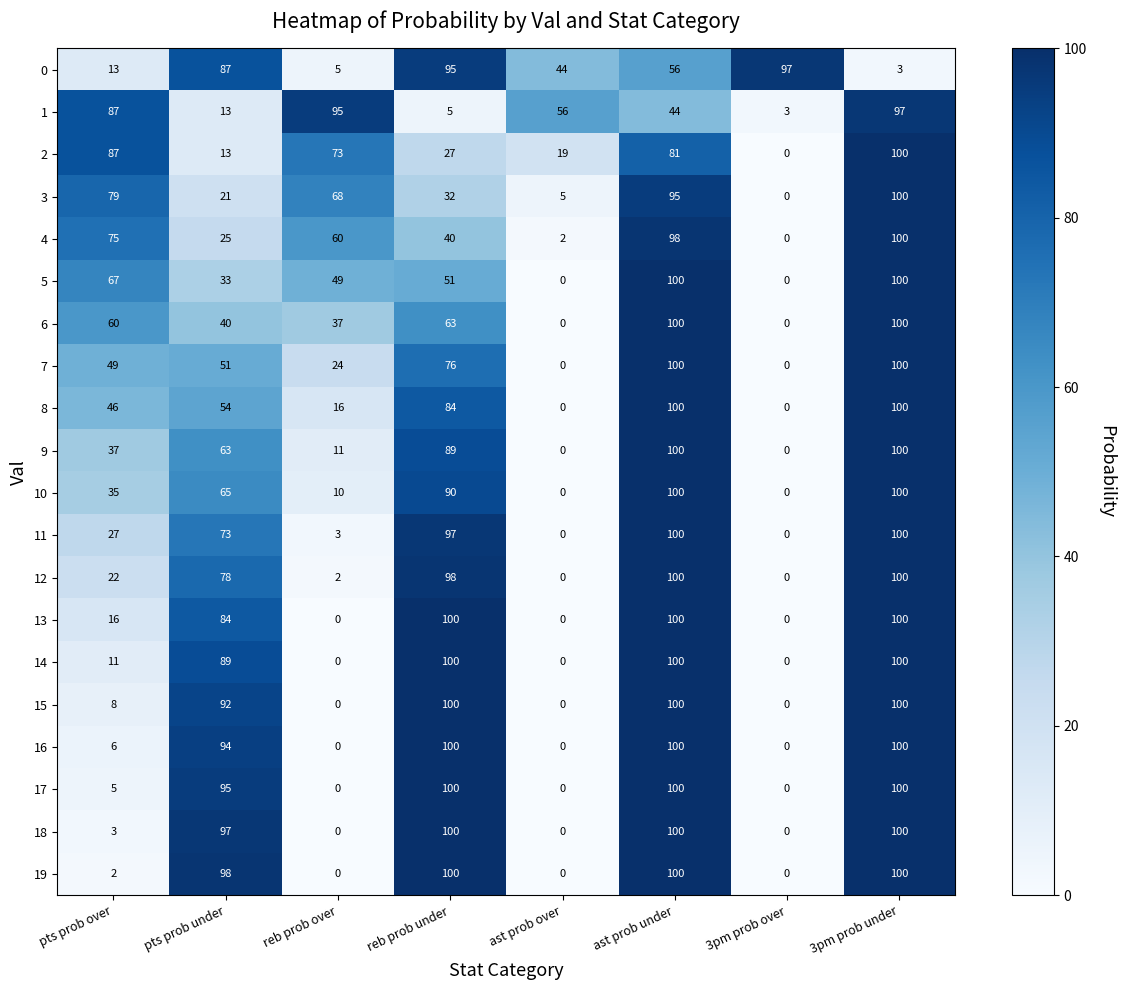

What is the difference between the maximum and minimum values in the 5 series?

100